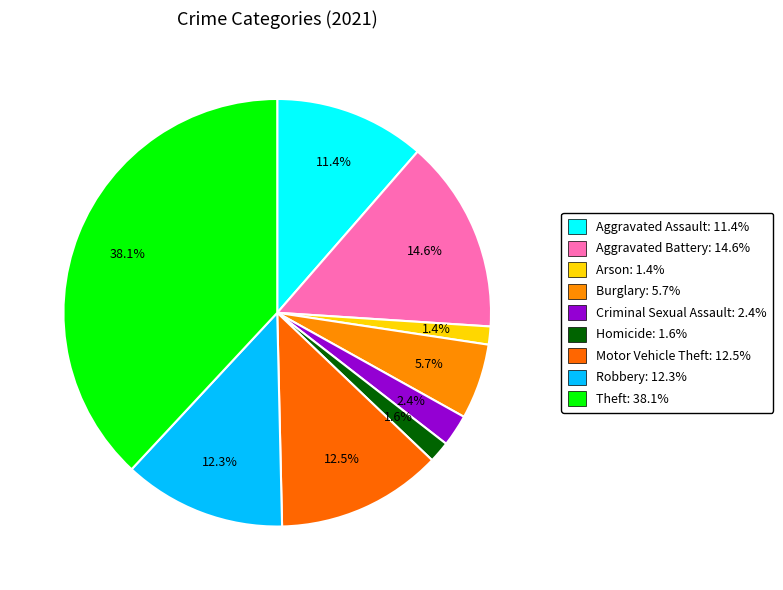

Approximately how many times larger is the value at Robbery compared to Arson?

9.0